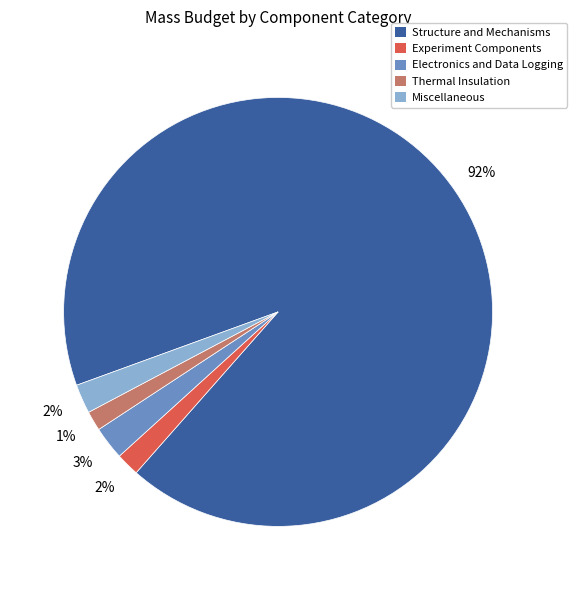

How many slices are in this pie chart?

5